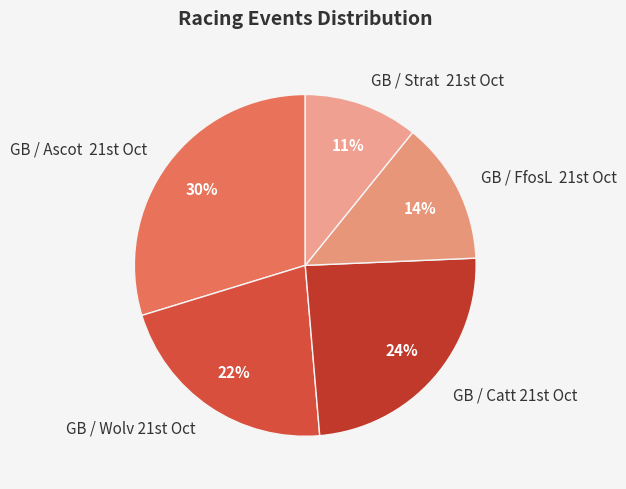

How many slices are in this pie chart?

5